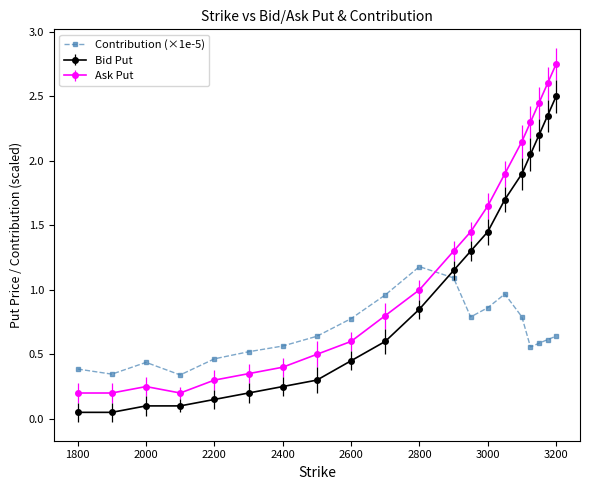

What is the maximum value for Contribution (×1e-5)?

1.2